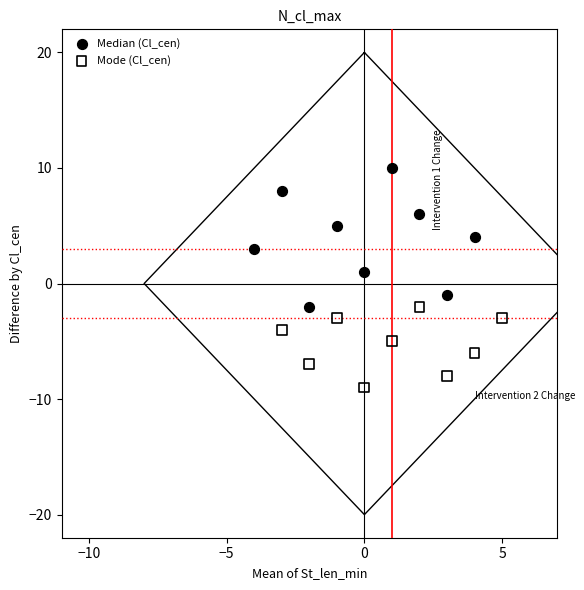

Which series contains the highest Y value?

Median (Cl_cen)